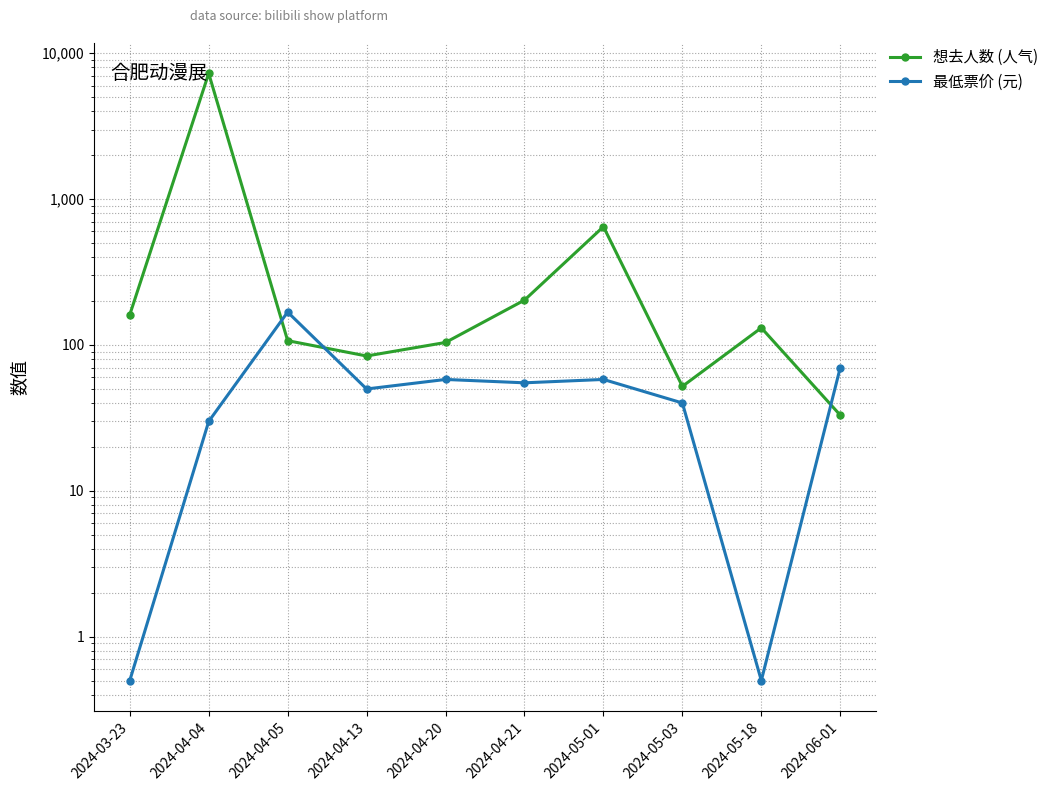

At which label does 想去人数 (人气) first exceed 131?

2024-03-23